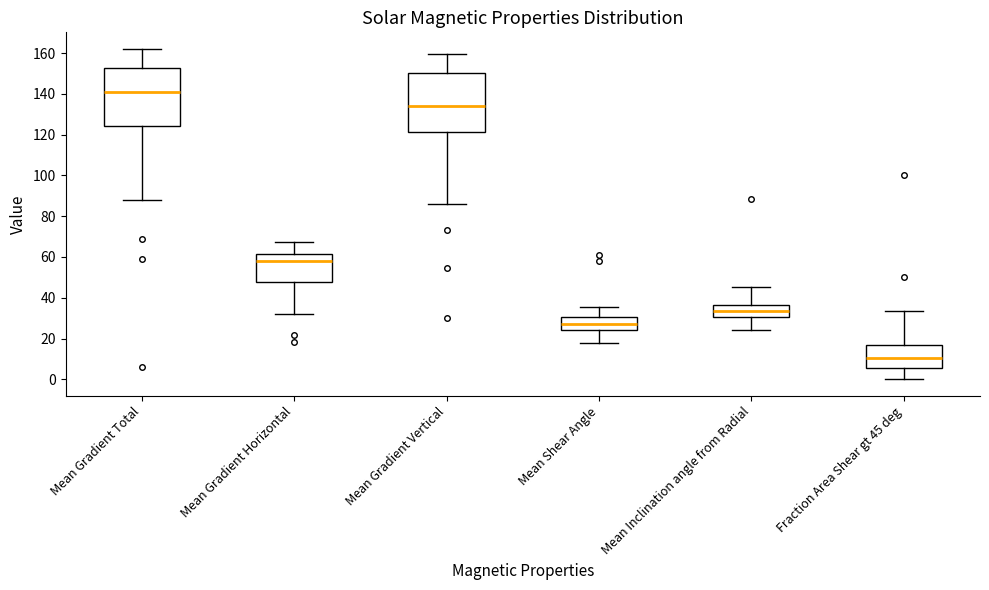

Which box's median line is the highest?

Mean Gradient Total